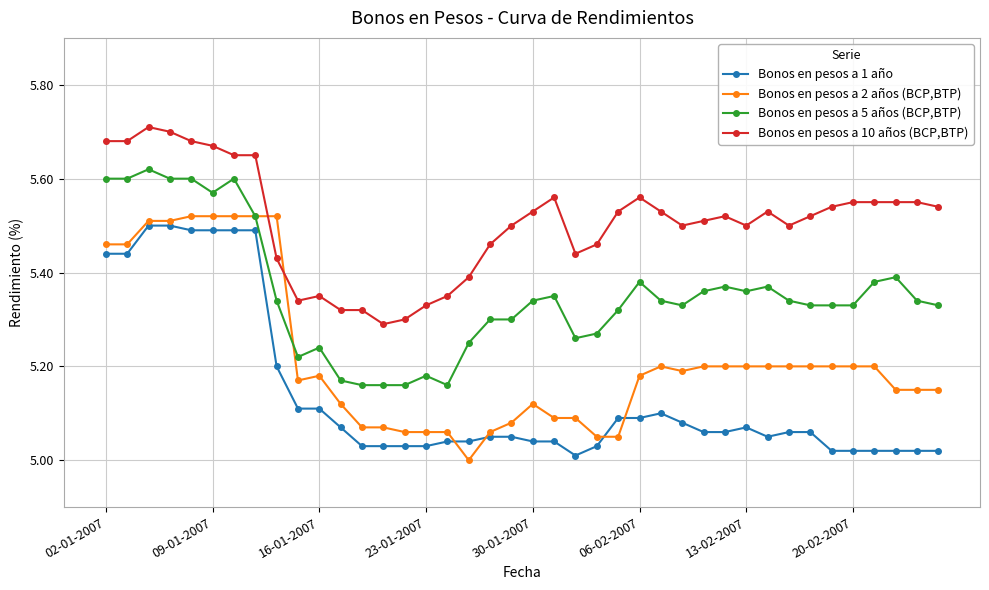

True or false: Bonos en pesos a 2 años (BCP,BTP) has more than 2 interior local peaks.

True